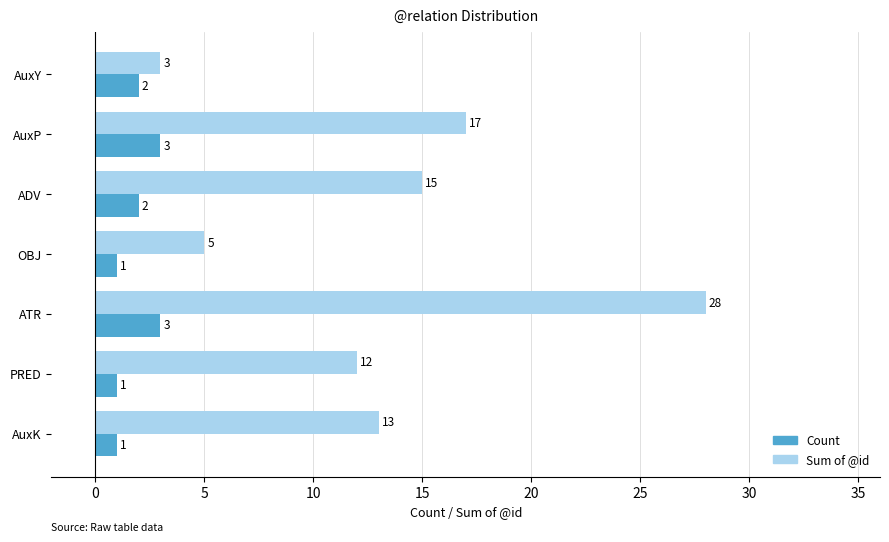

Which category has the lowest value in the Sum of @id series?

AuxY